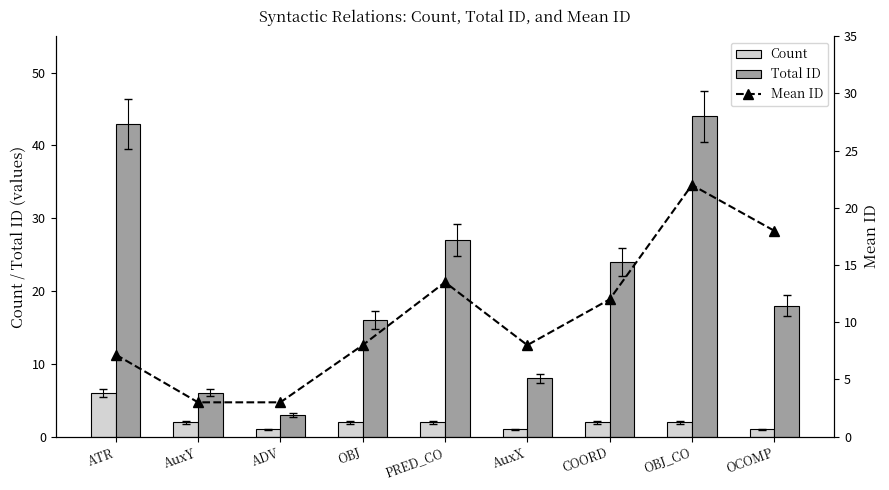

What is the average value of the Total ID series?

21